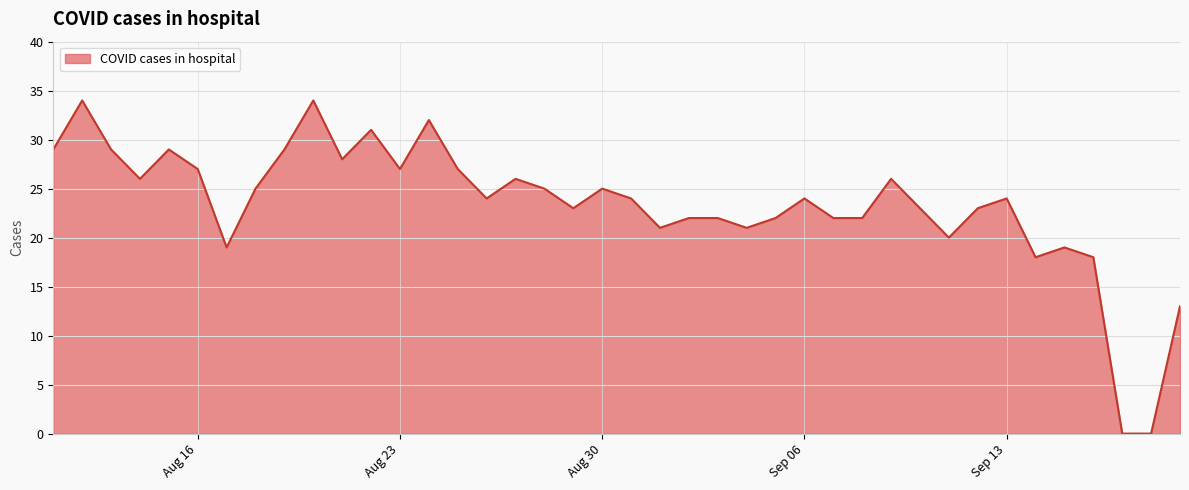

What is the difference between the maximum and minimum values?

34